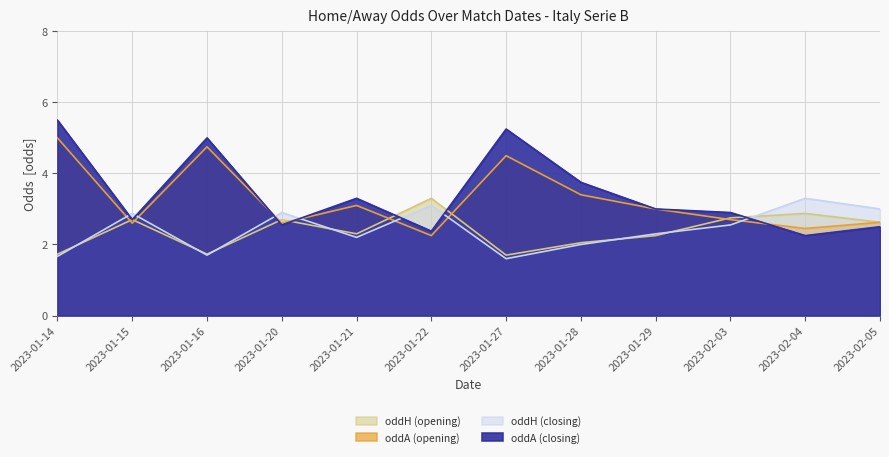

Which series has the widest spread of values?

oddA (closing)